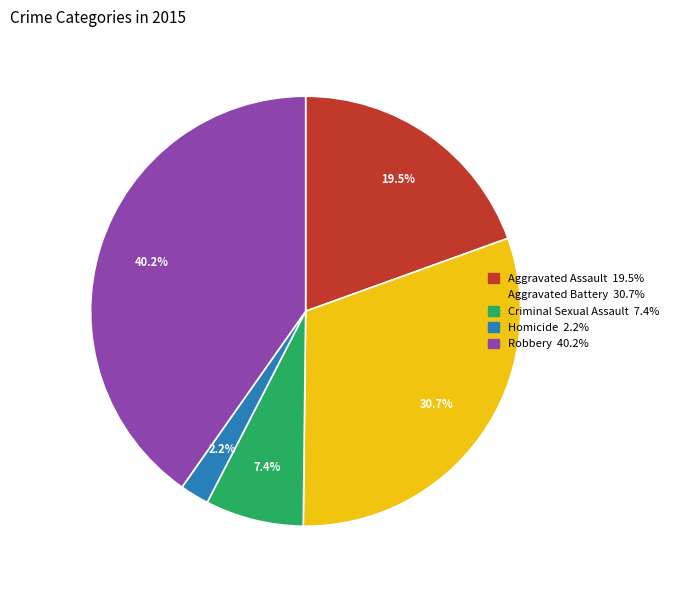

Does Robbery account for over 50% of the chart?

No